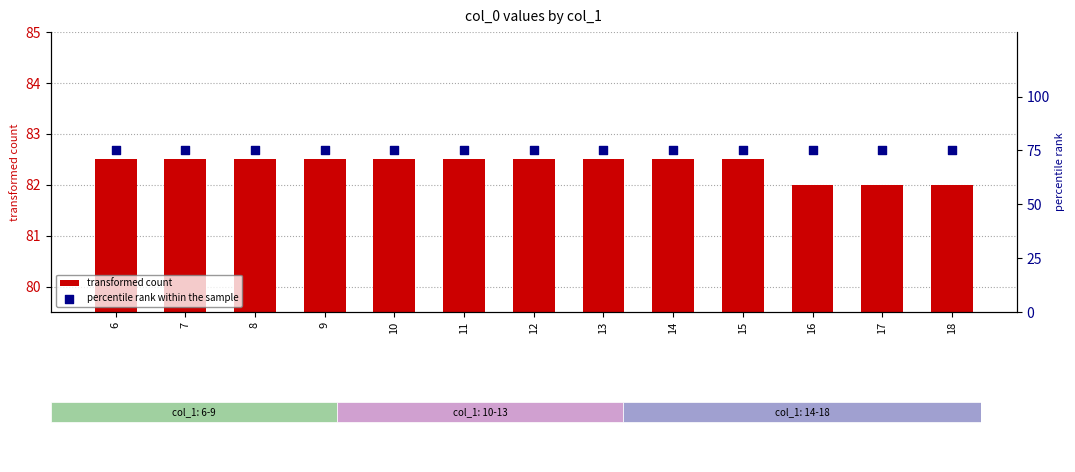

Which series reaches the minimum Y coordinate?

percentile rank within the sample